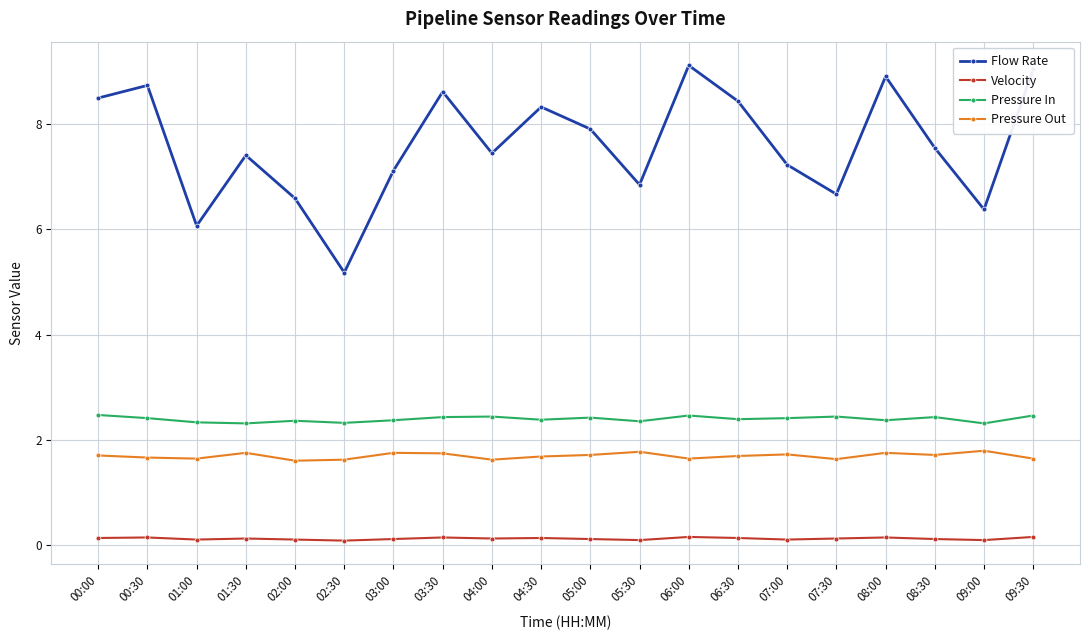

What is the total value across all series at 07:00?

11.5